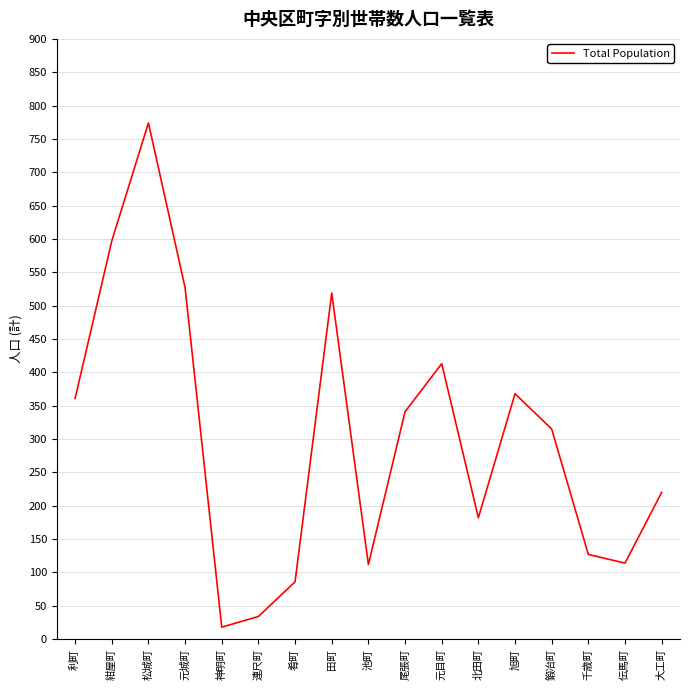

Where is the first local maximum?

松城町